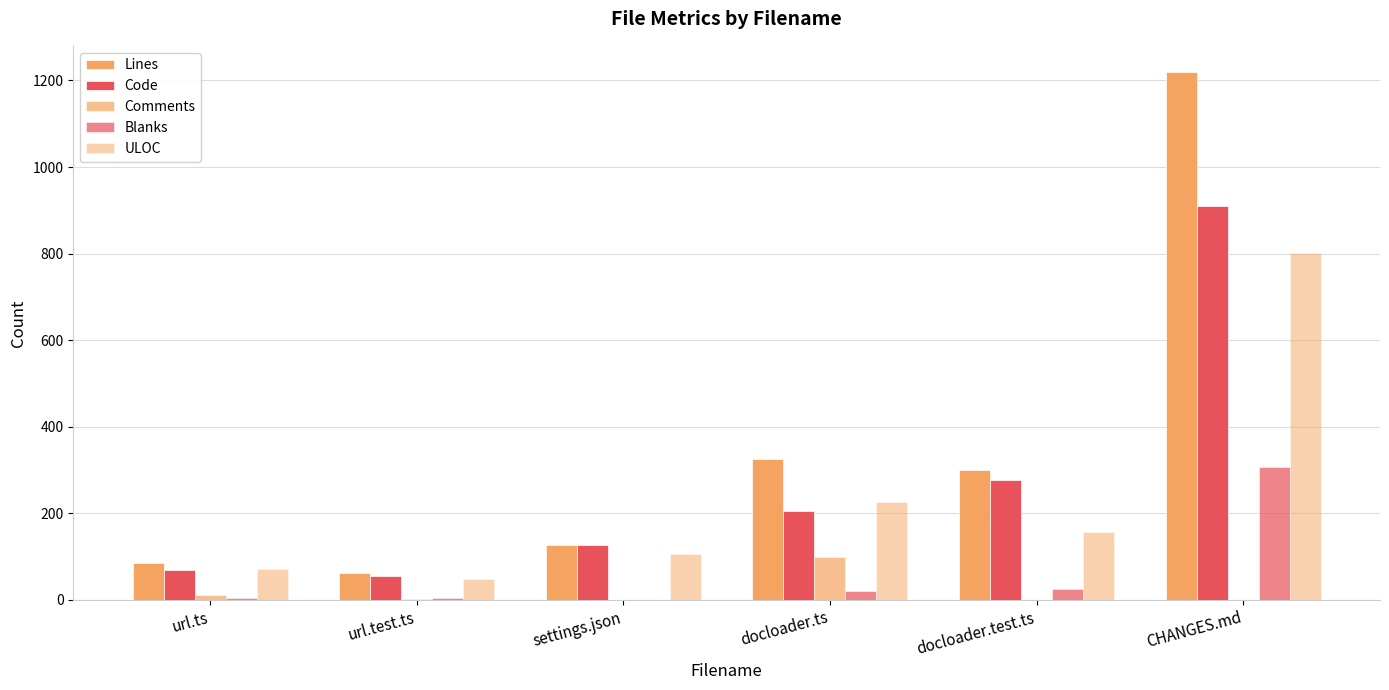

Does the chart contain stacked bars?

No